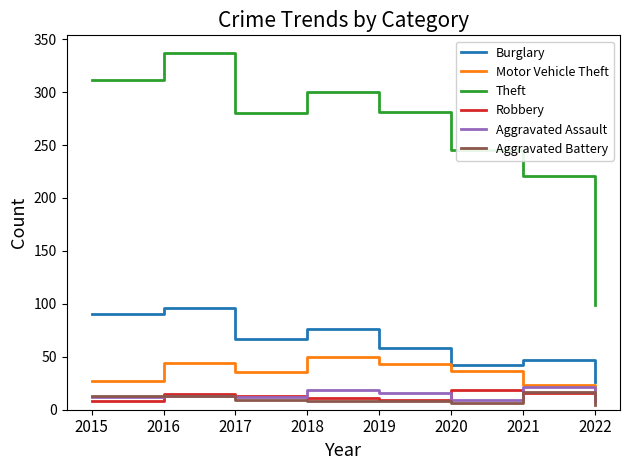

The Aggravated Assault series shows 12 at 2017. True or false?

True